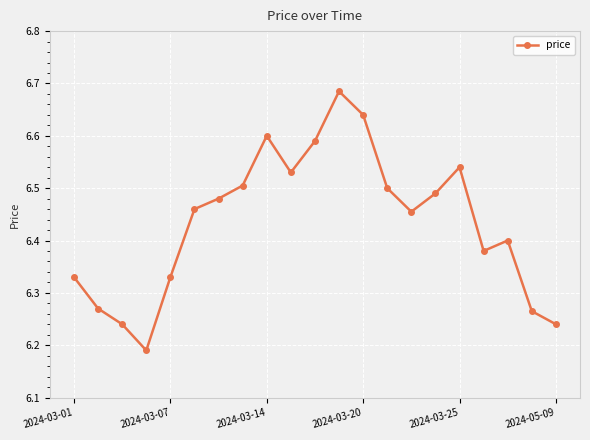

True or false: the data has more than 2 interior local peaks.

True